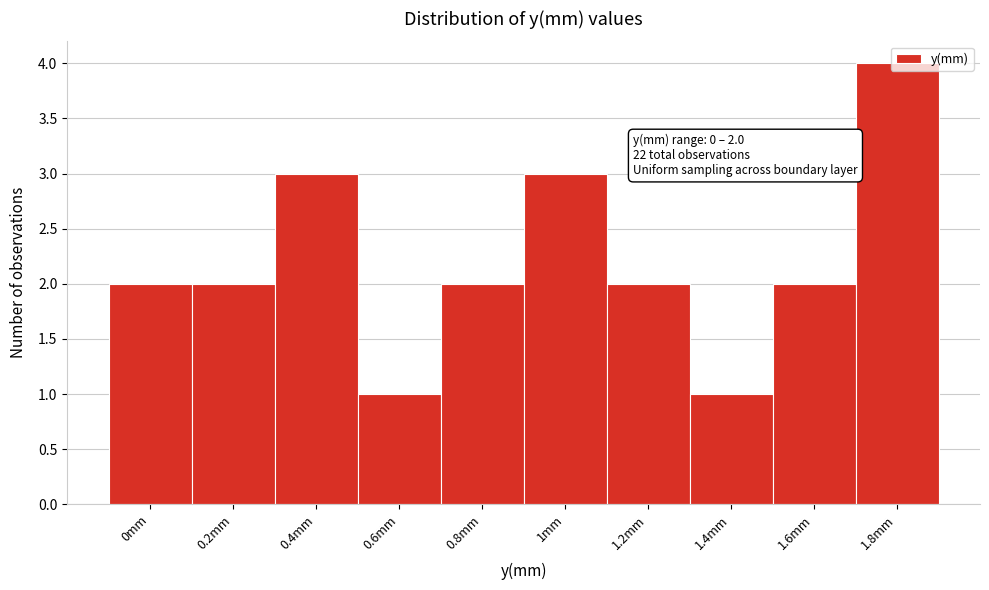

What is the value of the 5th bar from the left?

2